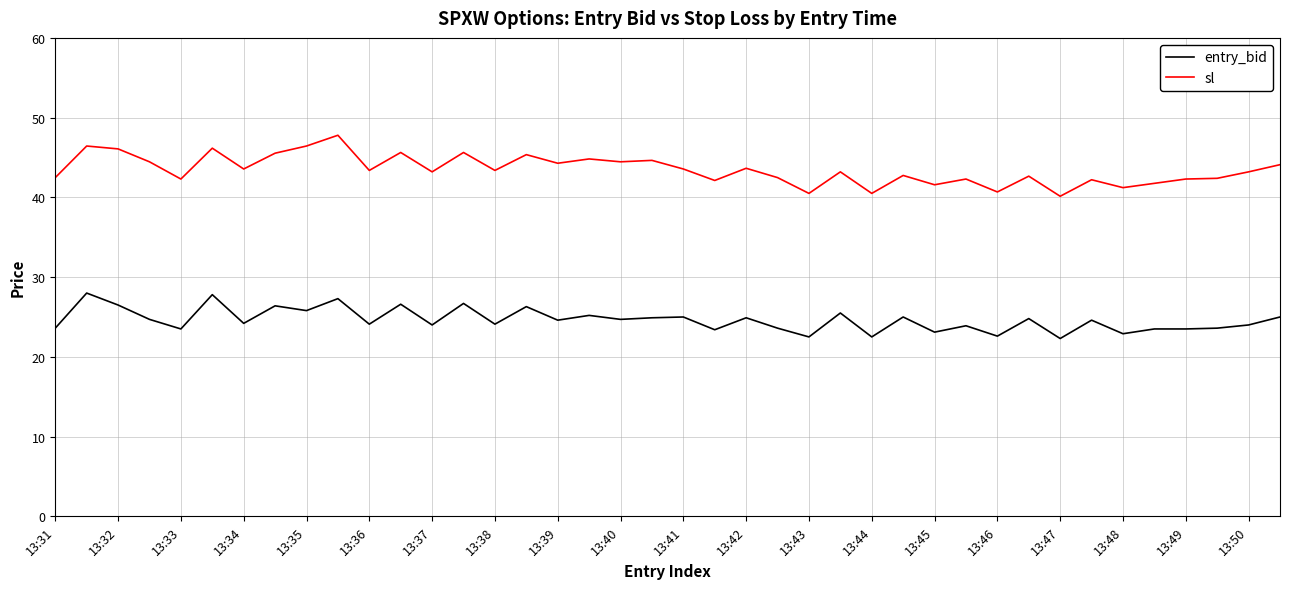

True or false: sl and entry_bid cross at least once.

False